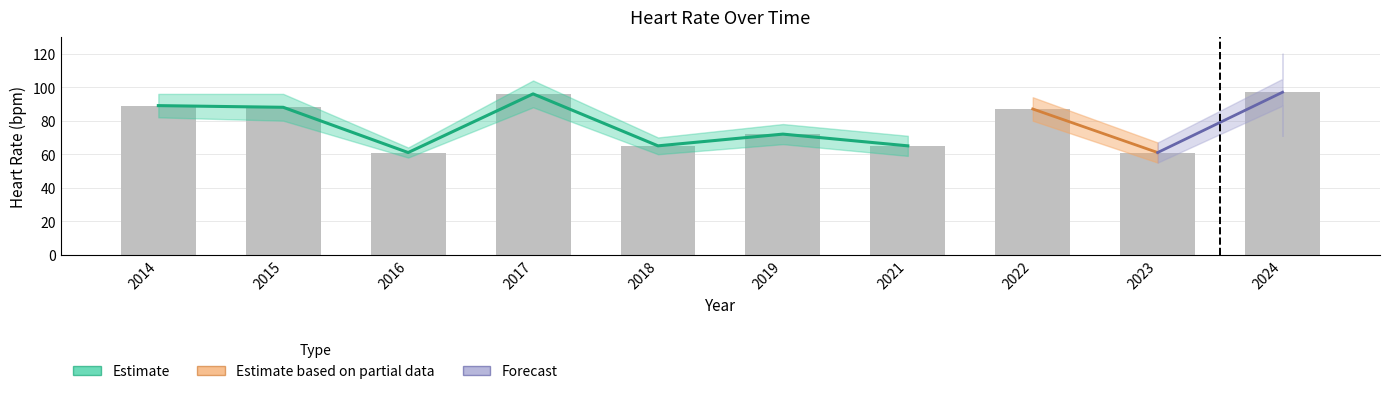

What is the difference between the maximum and minimum values?

36